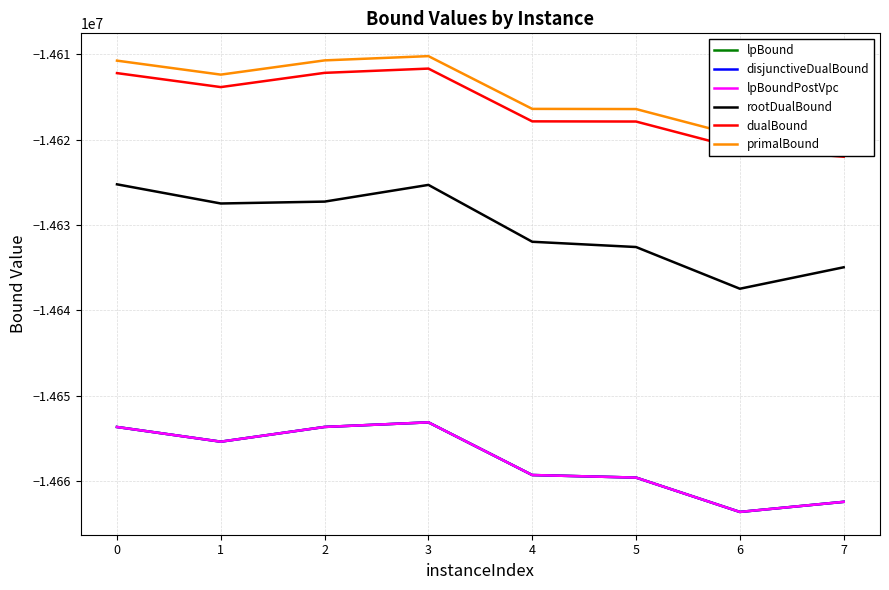

List the series in order of their peak value, highest first.

primalBound, dualBound, rootDualBound, lpBound, disjunctiveDualBound, lpBoundPostVpc